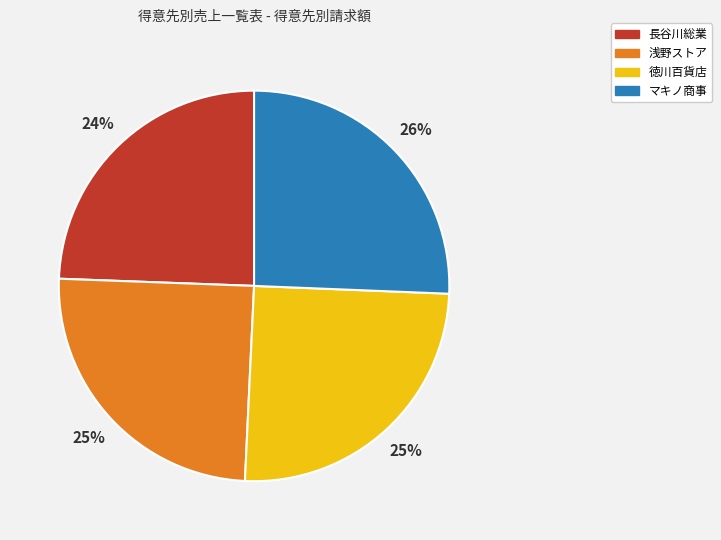

Does any single category account for the majority?

No